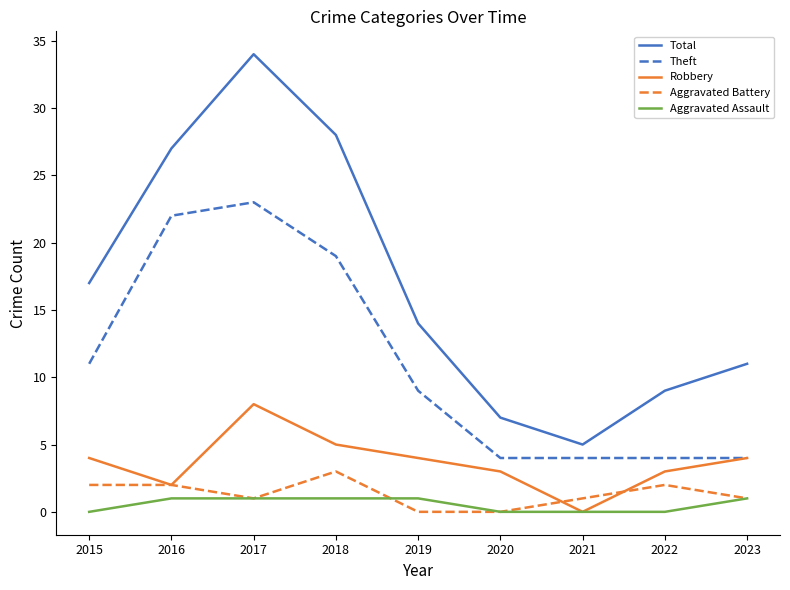

True or false: Total and Aggravated Battery intersect in this chart.

False